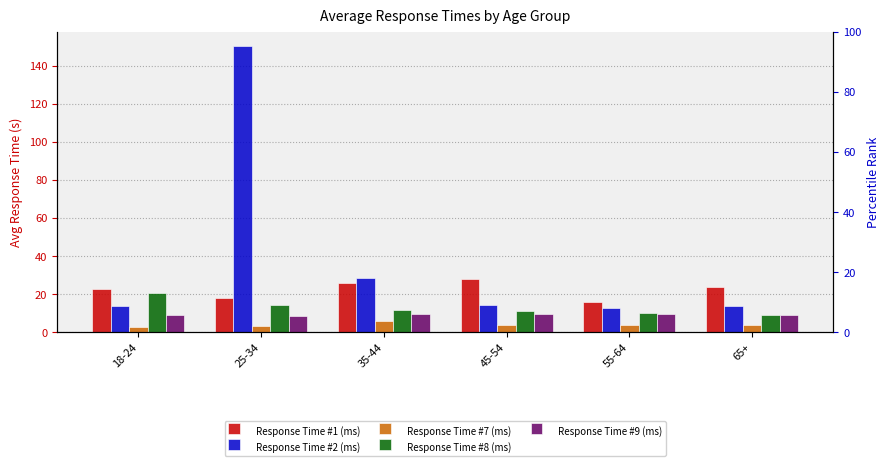

Reading left to right, what are all the values shown in this chart?

Response Time #1 (ms): 18-24=22.5	25-34=18.0	35-44=25.9	45-54=27.8	55-64=16.2	65+=23.8
Response Time #2 (ms): 18-24=13.7	25-34=150.3	35-44=28.4	45-54=14.6	55-64=12.8	65+=14.1
Response Time #7 (ms): 18-24=2.8	25-34=3.2	35-44=6.2	45-54=3.8	55-64=4.1	65+=3.9
Response Time #8 (ms): 18-24=20.5	25-34=14.6	35-44=11.8	45-54=11.2	55-64=10.4	65+=9.4
Response Time #9 (ms): 18-24=8.9	25-34=8.8	35-44=9.6	45-54=9.7	55-64=9.5	65+=9.1